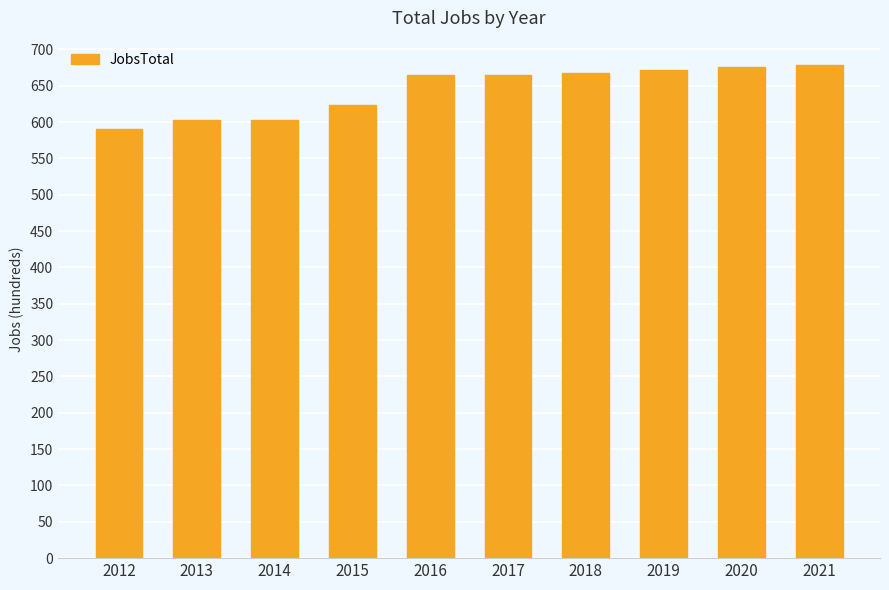

What is the value of the 2nd bar from the left?

603